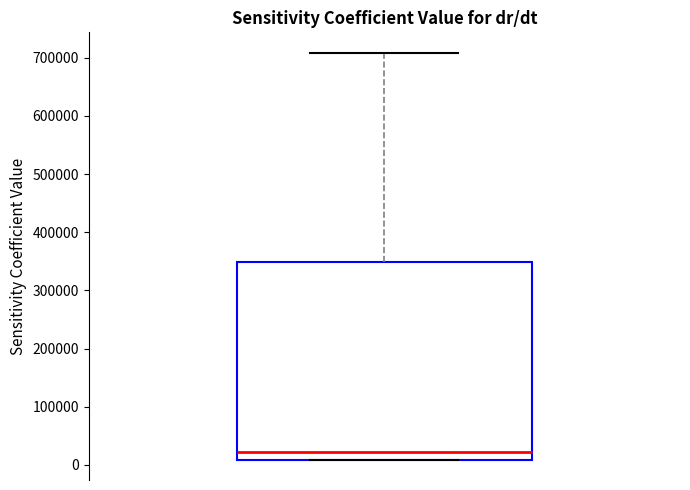

Transcribe this box plot: give where the median line is, the range the box spans, and where the two whiskers end, as read against the y-axis. The values are not printed on the chart, so give them approximately, as read against the axis.

median 20000, box 10000 to 350000, whiskers 10000 to 710000